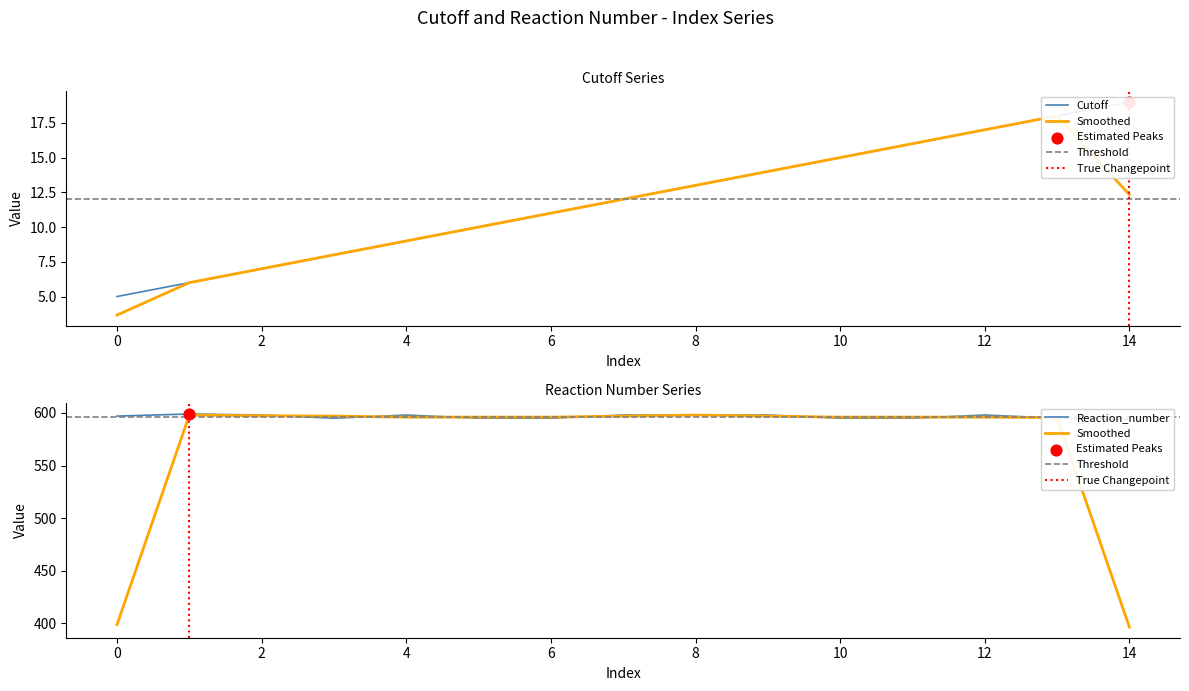

At which category is the sum across all series the highest?

12